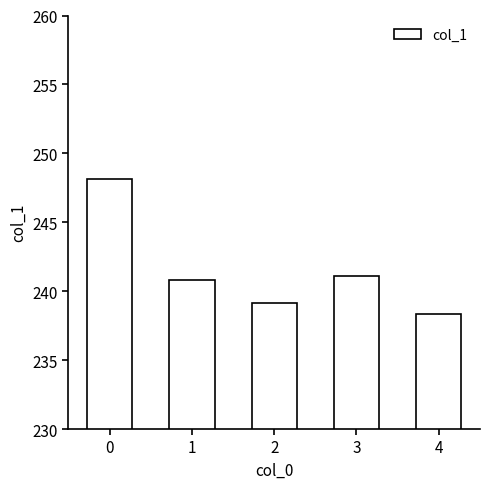

Are the bars grouped side by side (vs. stacked)?

No